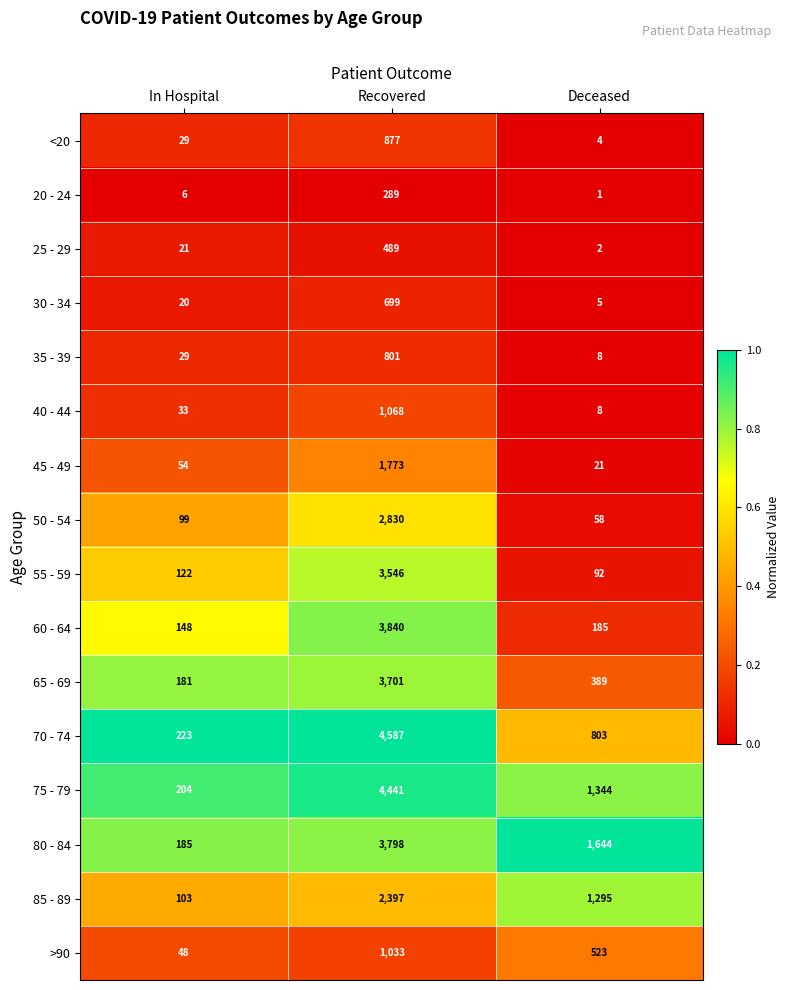

What is the spread (max minus min) of values at Recovered?

4298